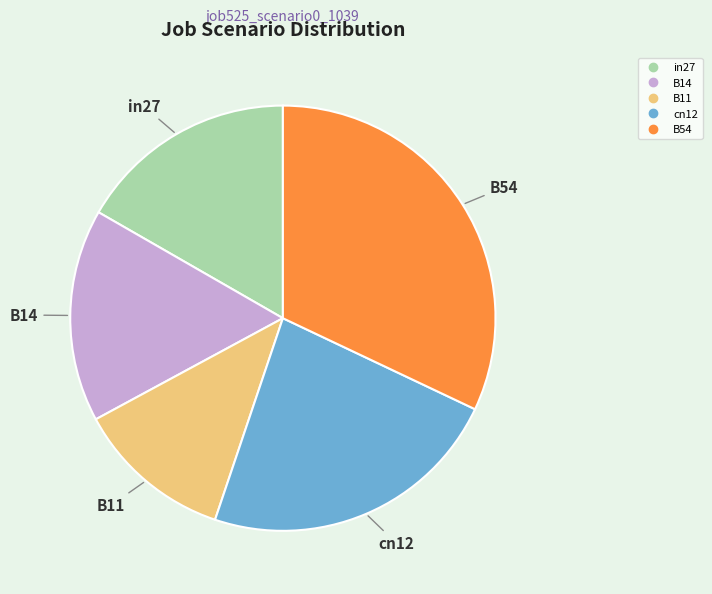

Do B14 and B11 together represent more than half of the pie?

No